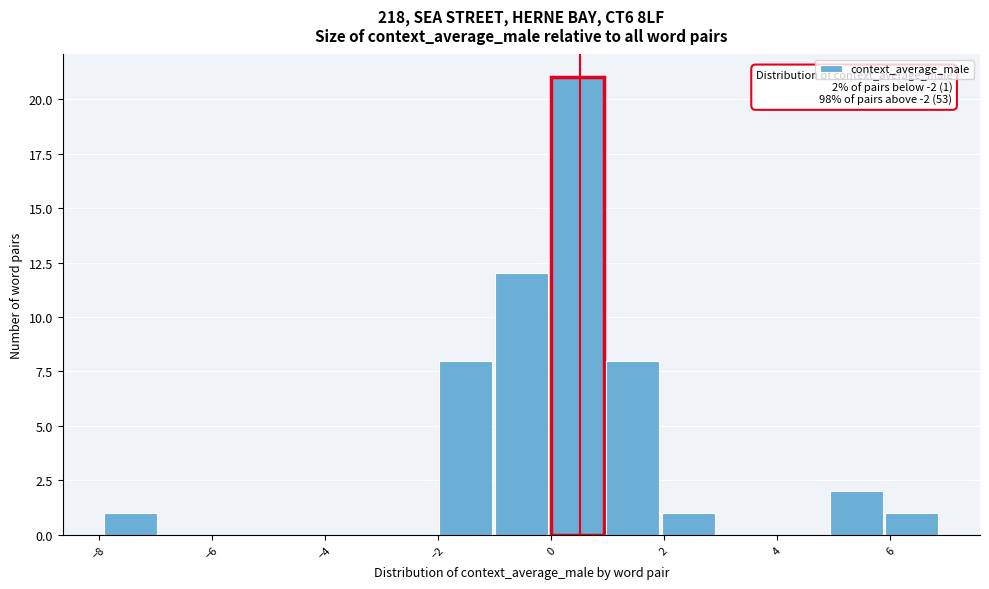

Over which range of the x-axis is the bar tallest?

0 to 1